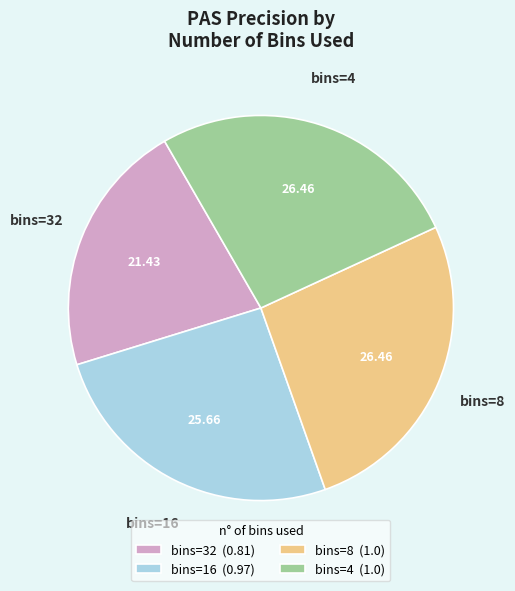

Which has a higher value, bins=8 (1.0) or bins=32 (0.81)?

bins=8 (1.0)